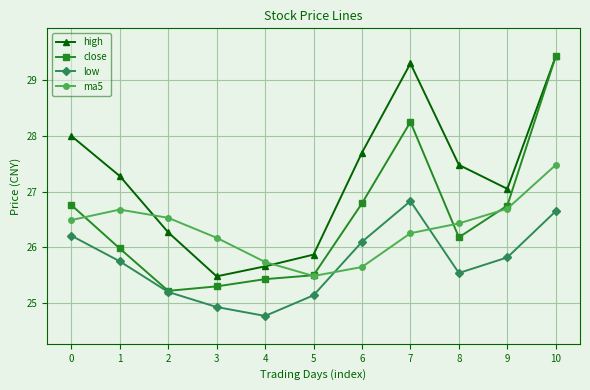

At which category is the sum across all series the highest?

10